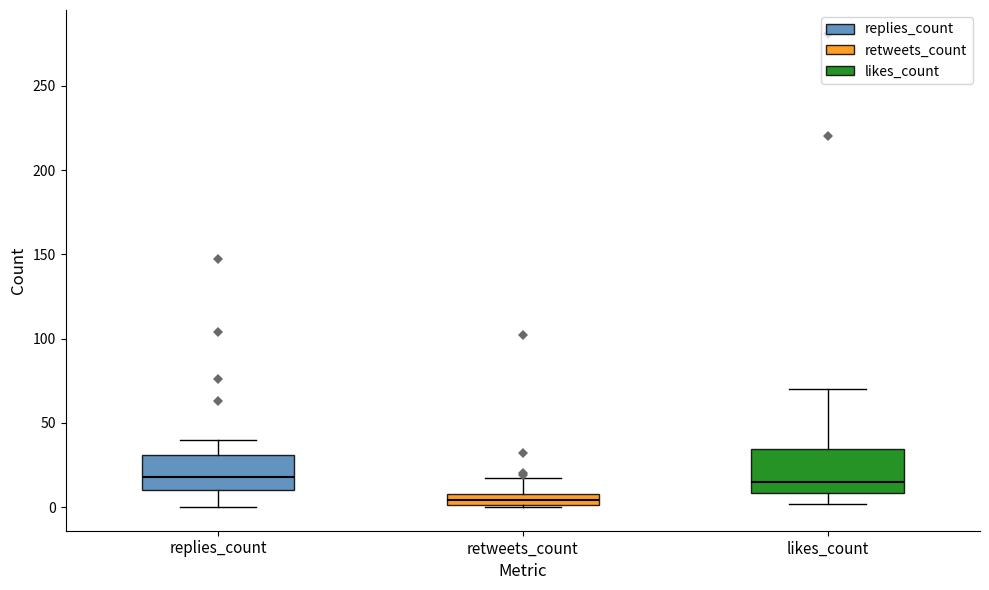

Comparing the boxes themselves (not the whiskers), which one is the tallest?

likes_count